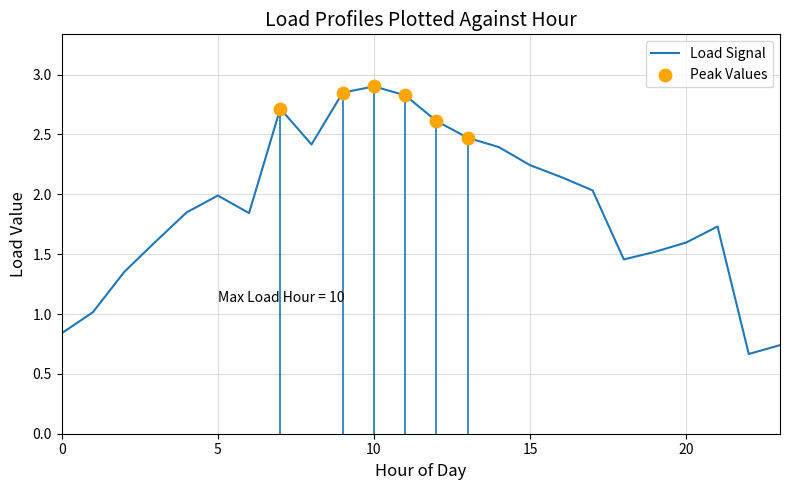

Is the value of Load 5 at 12 greater than the value of Load 10 at 14?

Yes